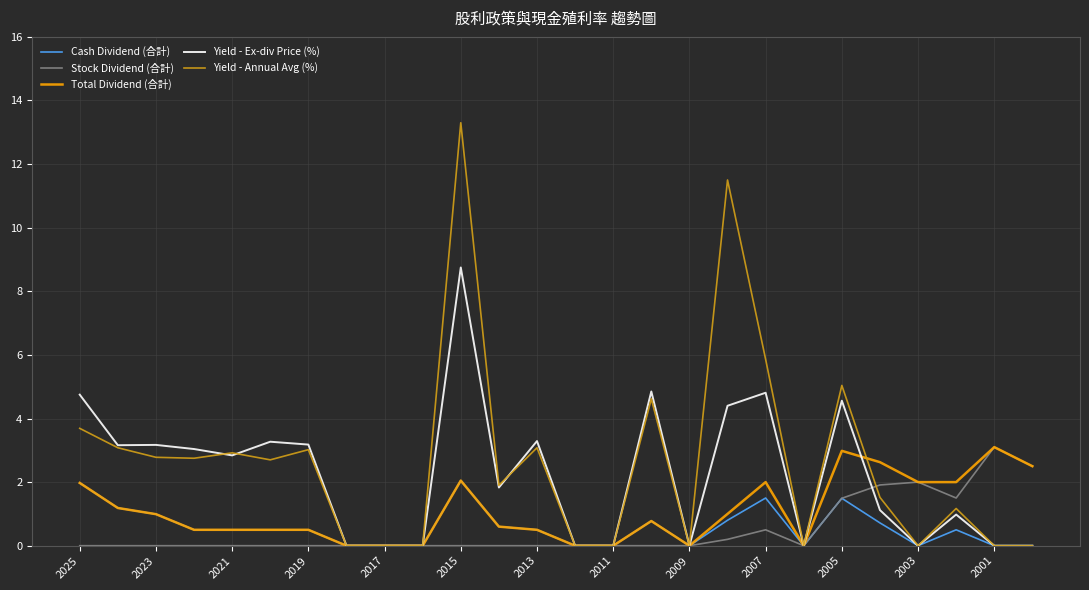

What is the maximum value shown in the chart?

13.3